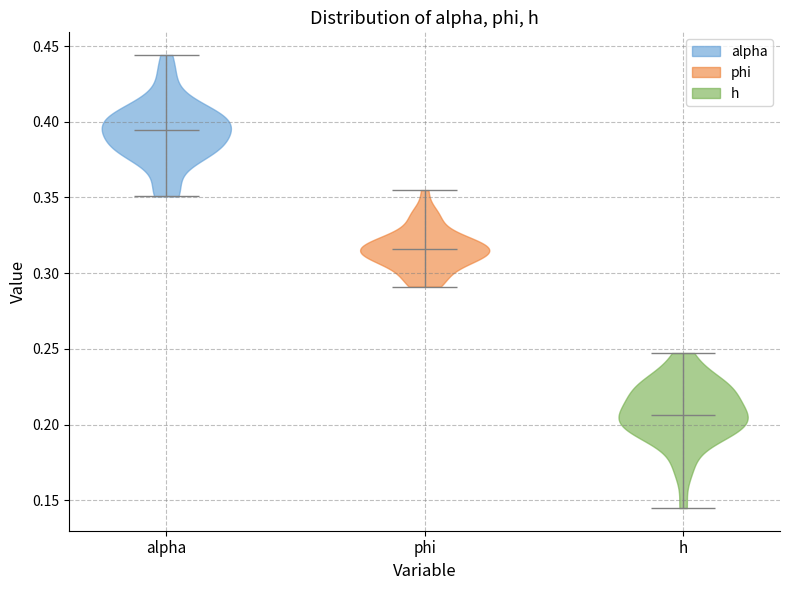

Which violin has the highest median line?

alpha